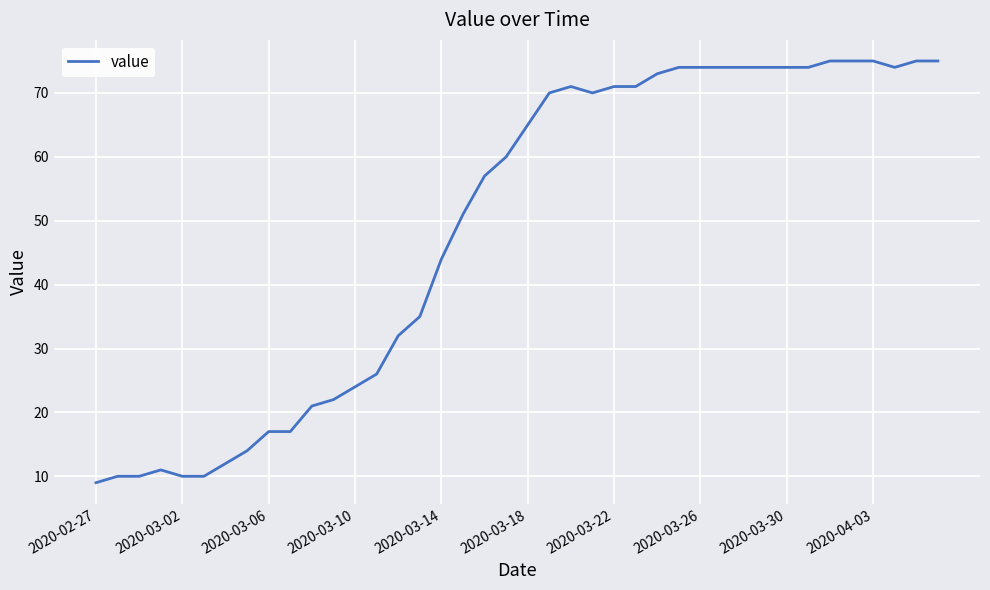

What is the minimum value shown in the chart?

9